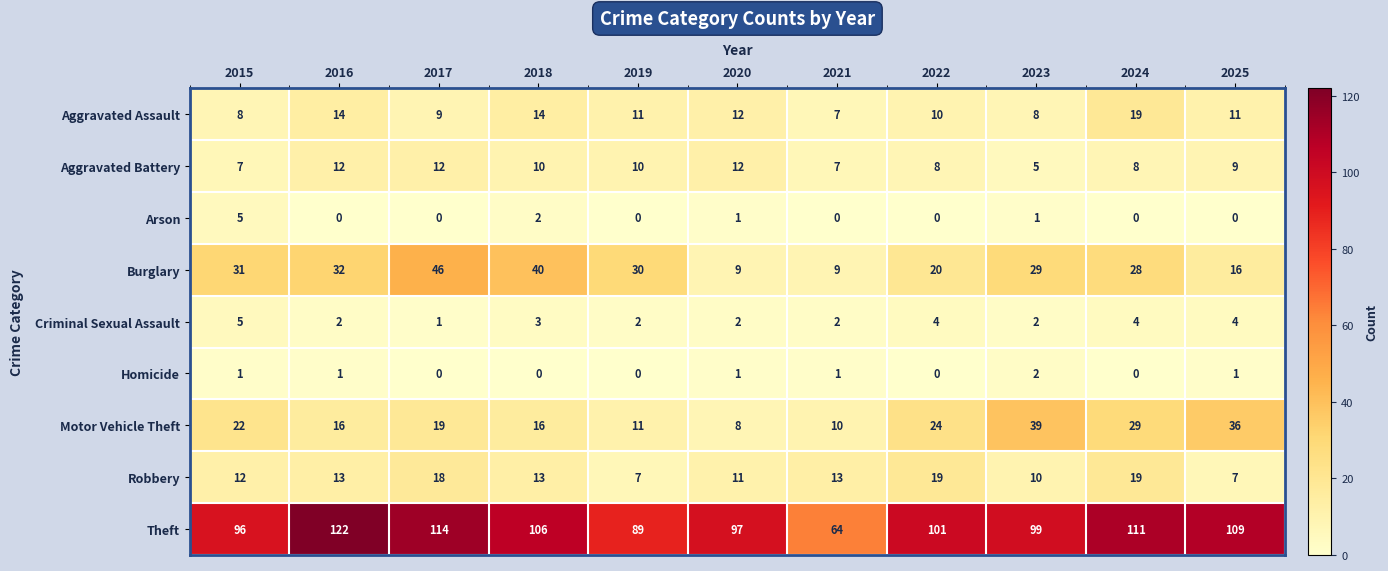

Between 2018 and 2022, which series saw the biggest shift?

Burglary